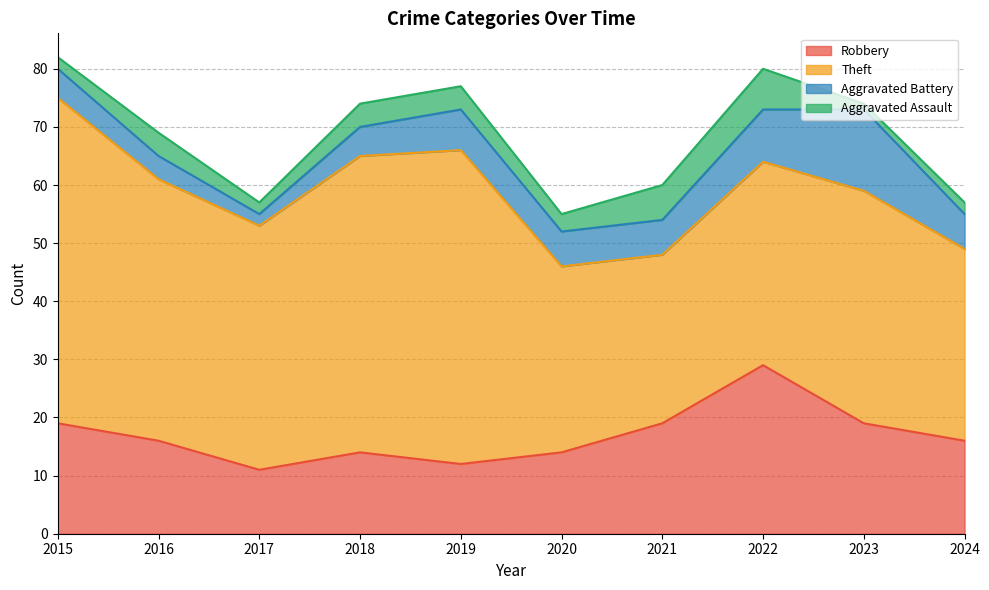

True or false: Aggravated Battery and Aggravated Assault intersect in this chart.

False